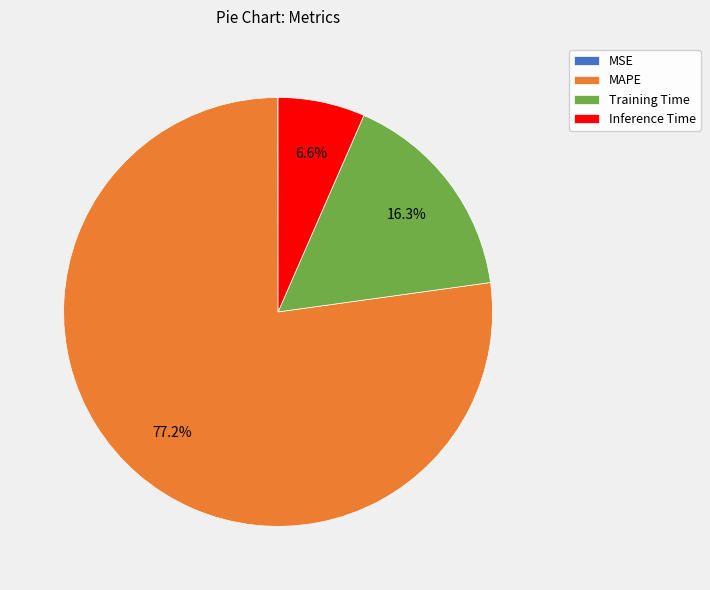

Is there a majority slice in this chart?

Yes